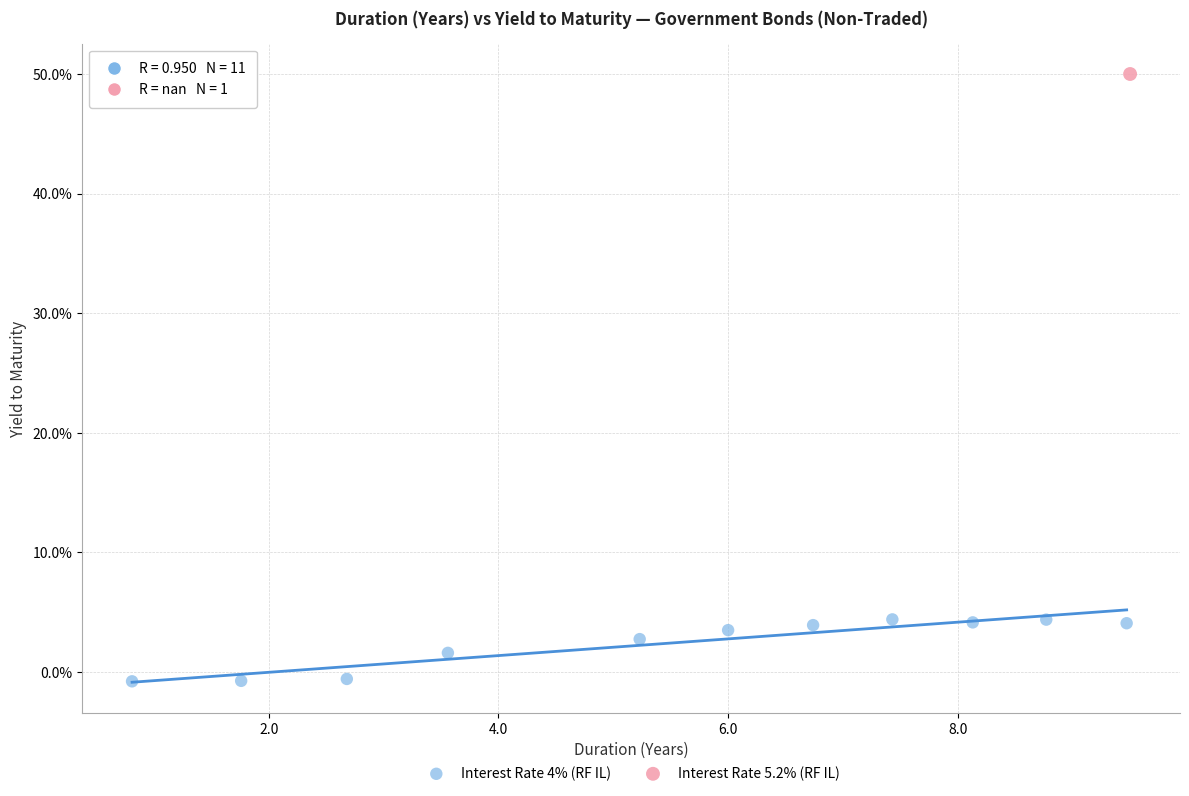

What are all the series names shown in the legend?

Interest Rate 4% (RF IL), Interest Rate 5.2% (RF IL)